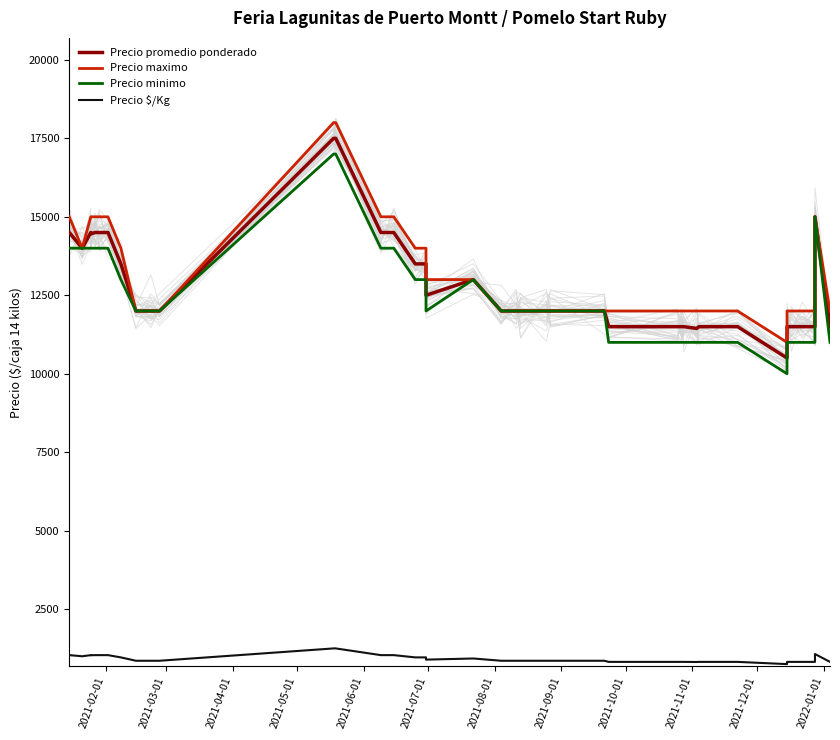

True or false: Precio promedio ponderado has more than 2 points higher than both neighbors.

True